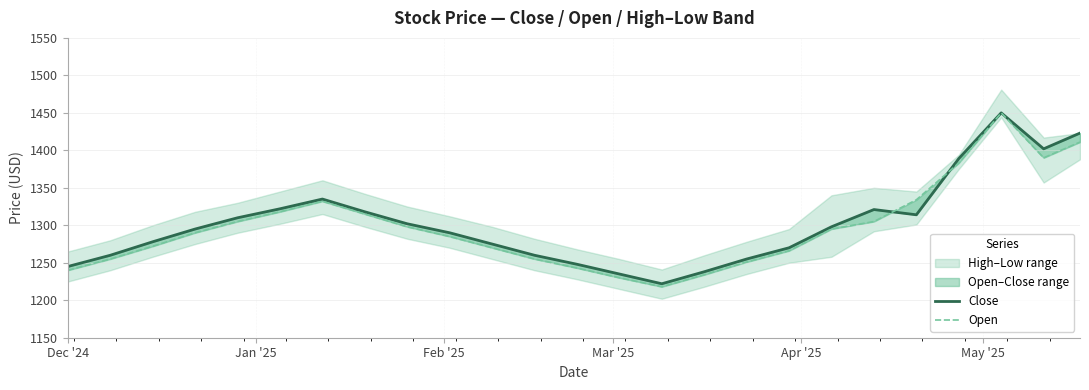

Is it true that Close equals 2041 at 20?

False